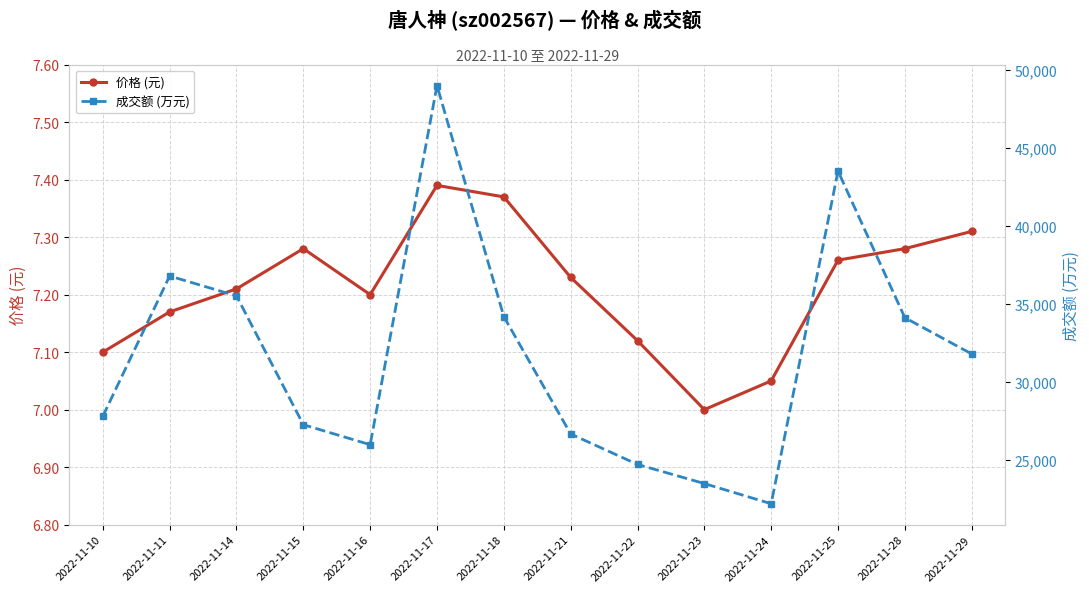

Which series has the largest range (max minus min)?

成交额 (万元)